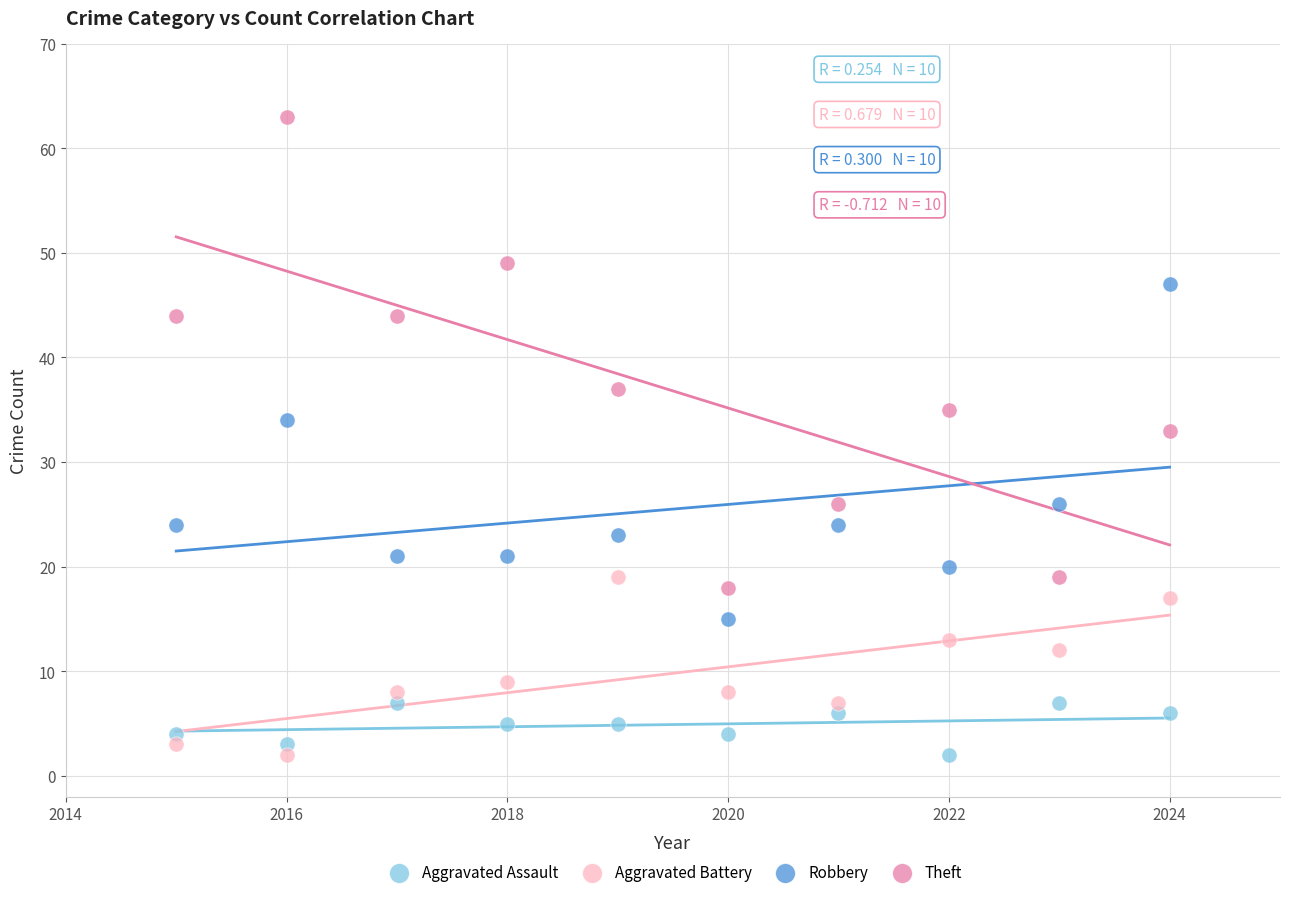

Across all series, what Y value is closest to 32?

33